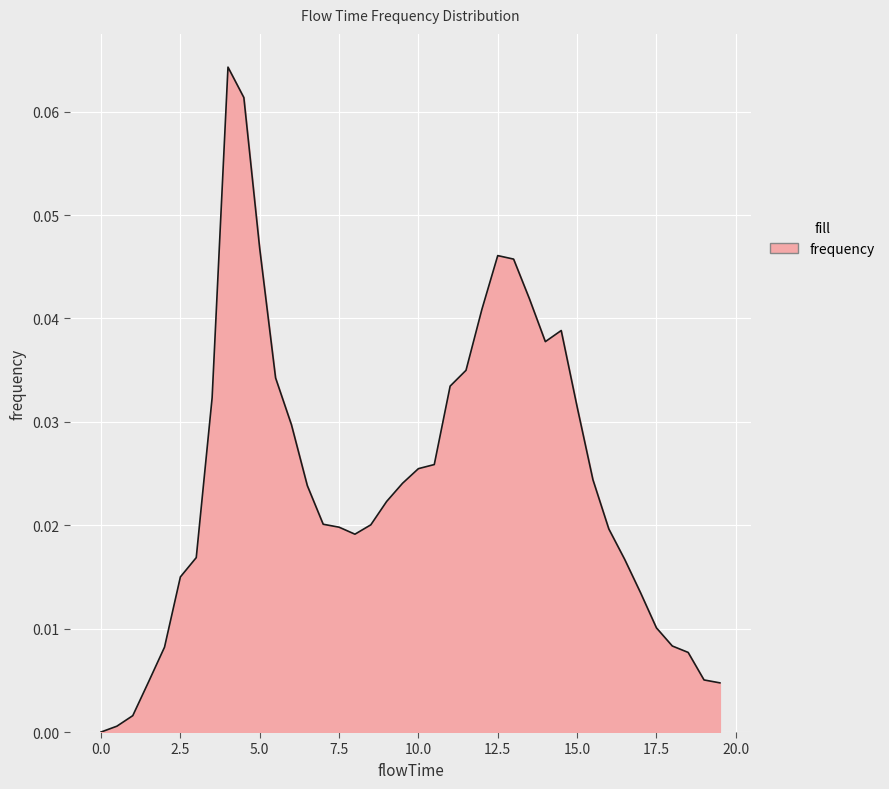

How many interior local peaks (higher than both neighbors) does the data have?

3